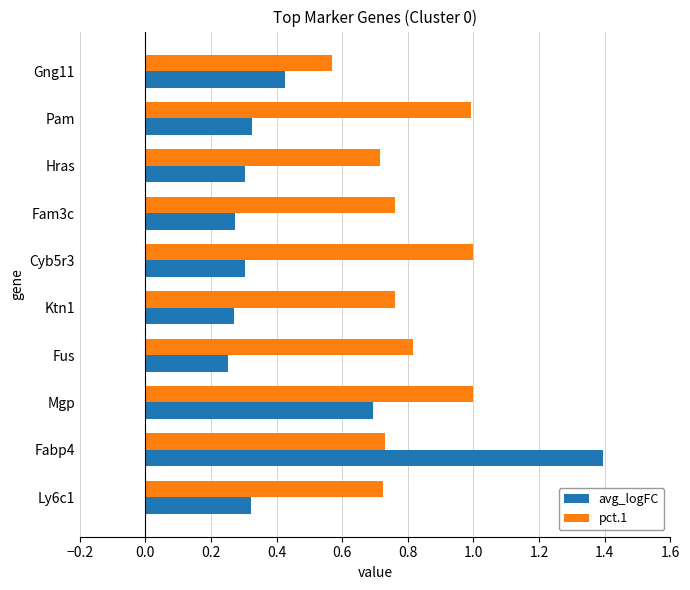

What is the sum of all pct.1 values?

8.1